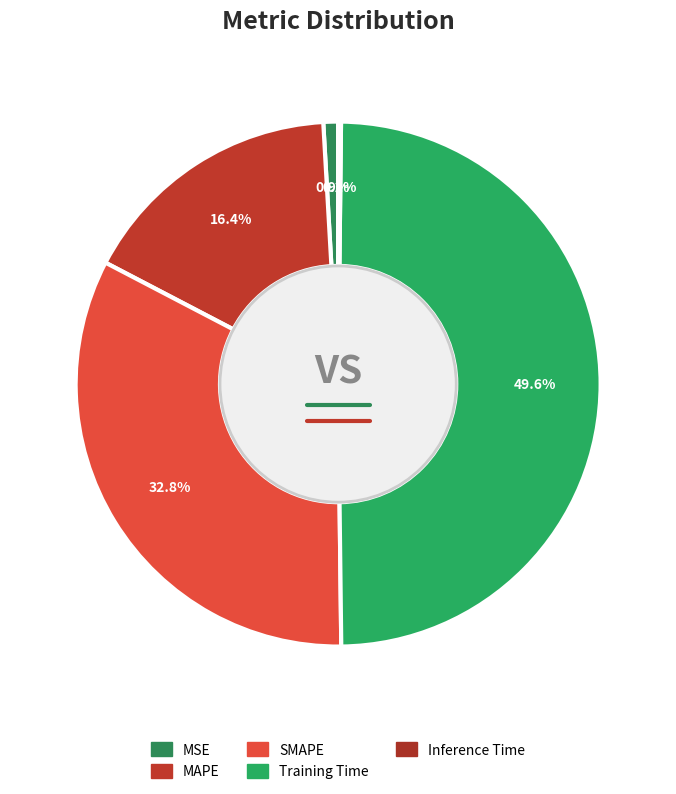

To the nearest percent, what percentage of the pie is MAPE?

16%